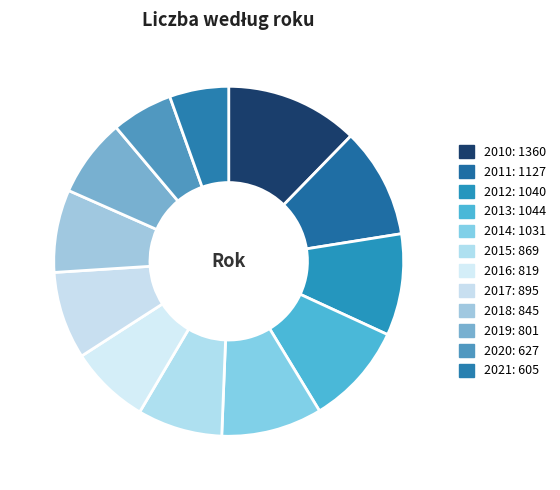

To the nearest percent, what portion does 2016 represent?

7%